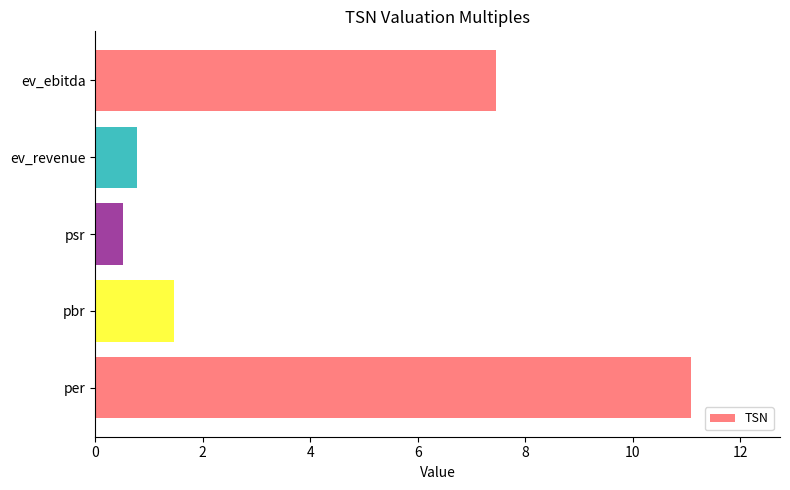

Reading bottom to top, what are all the values shown in this chart?

11.1	1.5	0.5	0.8	7.5